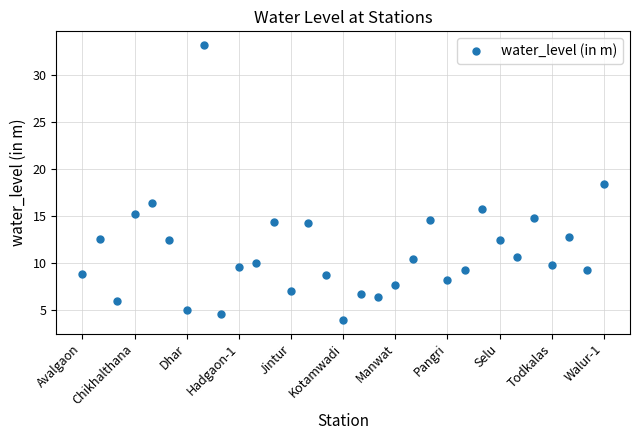

What is the smallest value displayed?

3.9